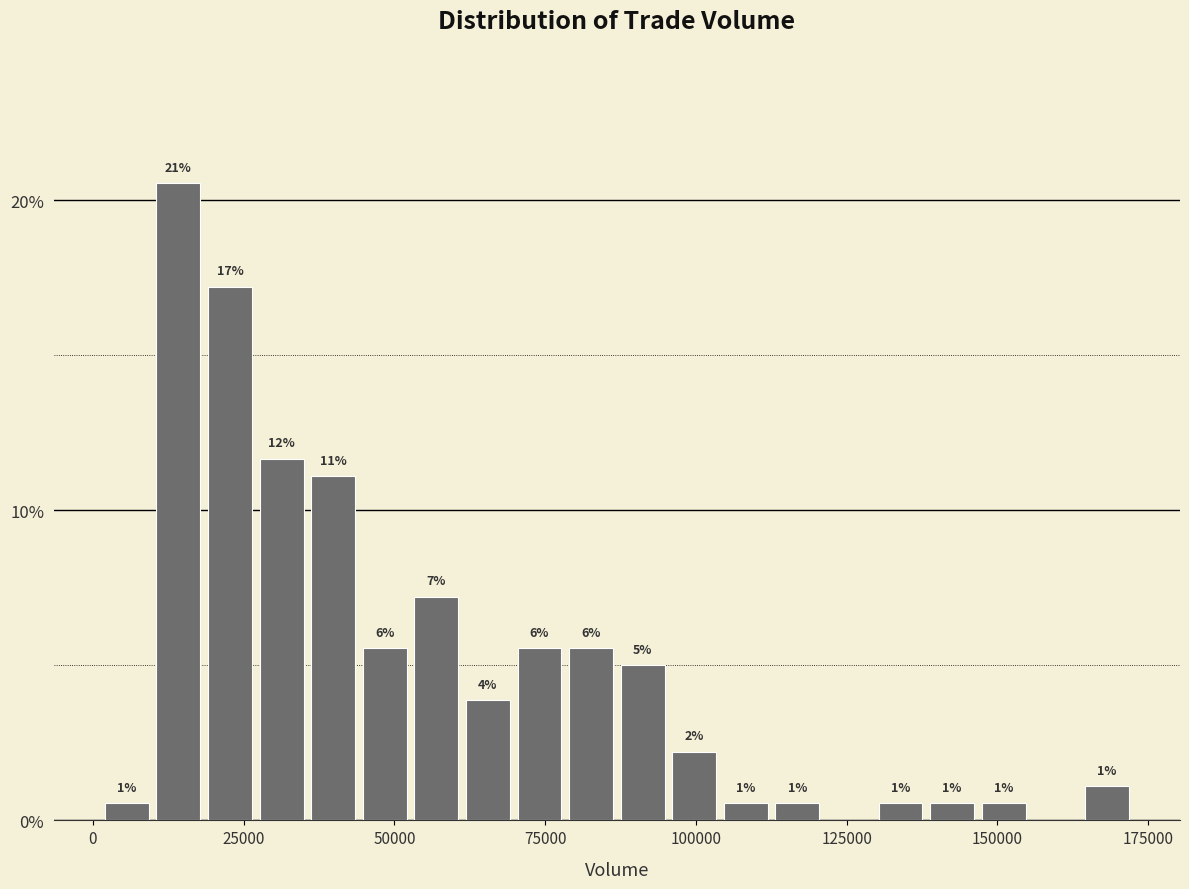

Read against the x-axis, roughly where is the centre of the tallest bar?

15000